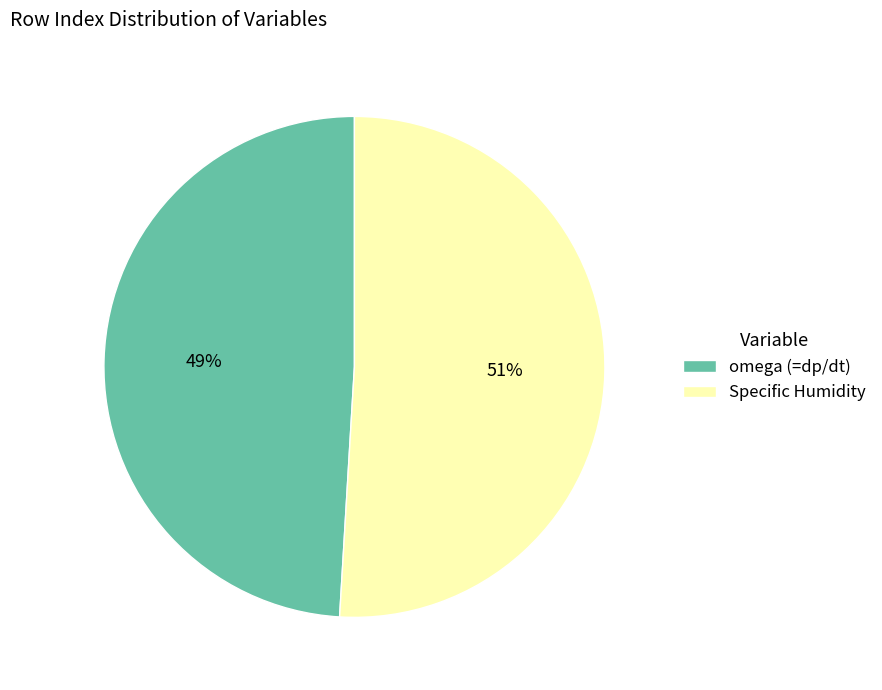

Combined, do omega (=dp/dt) and Specific Humidity account for over 50%?

Yes